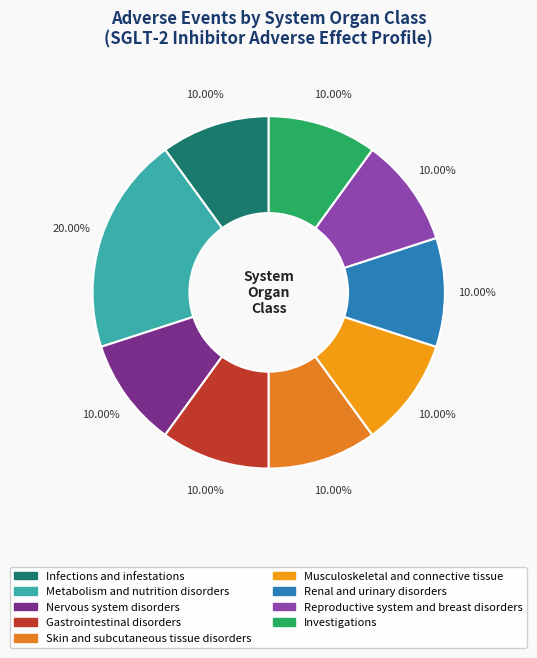

Rank the categories by value from highest to lowest.

Metabolism and nutrition disorders, Infections and infestations, Nervous system disorders, Gastrointestinal disorders, Skin and subcutaneous tissue disorders, Musculoskeletal and connective tissue, Renal and urinary disorders, Reproductive system and breast disorders, Investigations